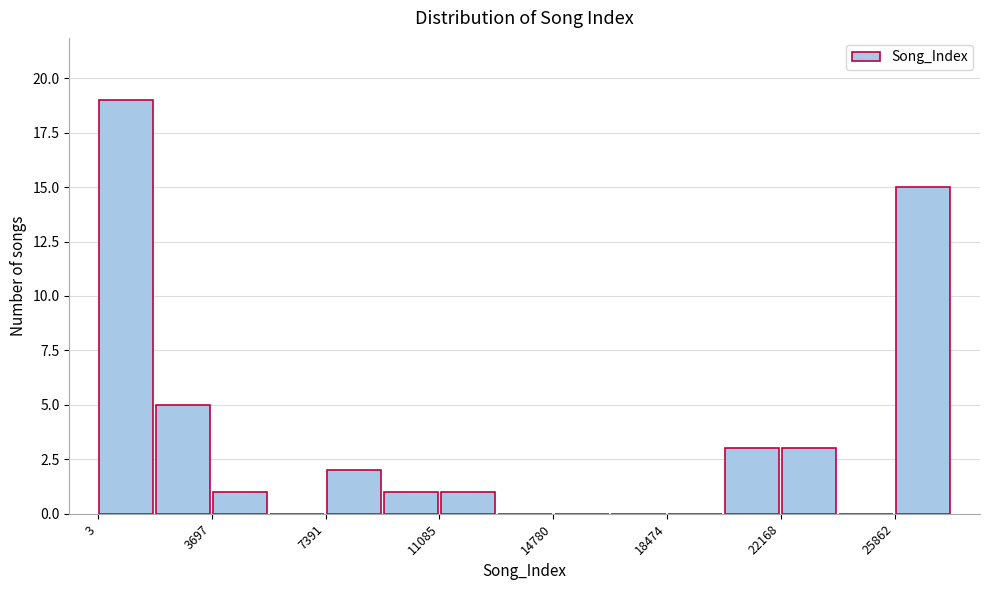

Read against the x-axis, roughly where is the centre of the tallest bar?

1000